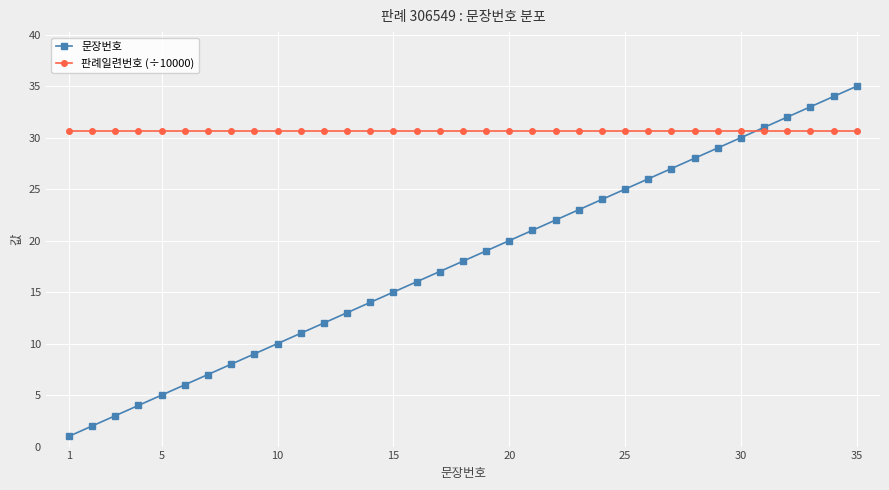

What is the value of the 판례일련번호 (÷10000) point at the 25th from the left?

30.7